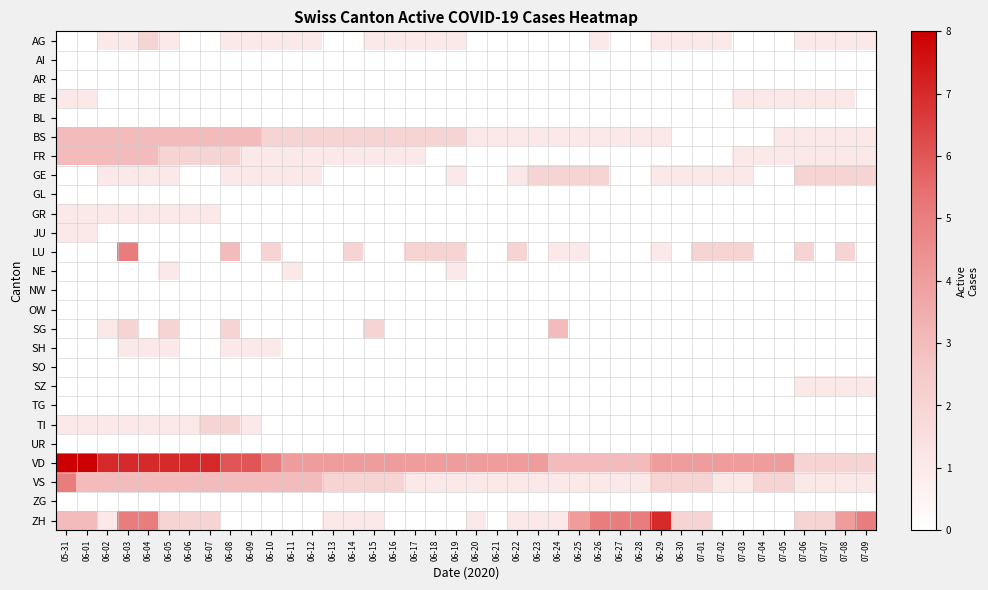

What is the spread (max minus min) of values at 06-27?

5